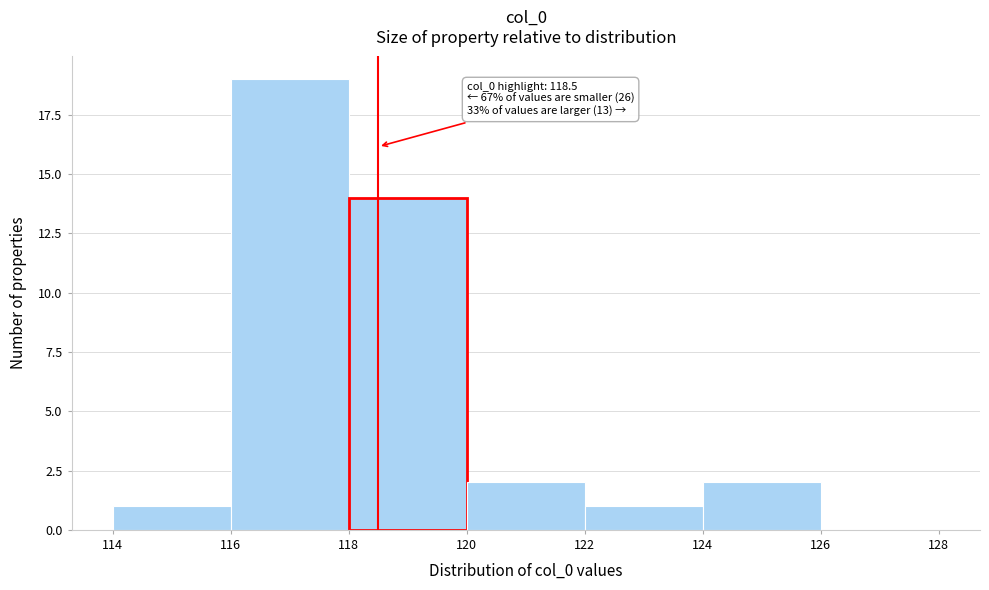

Over which range of the x-axis is the bar tallest?

116 to 118